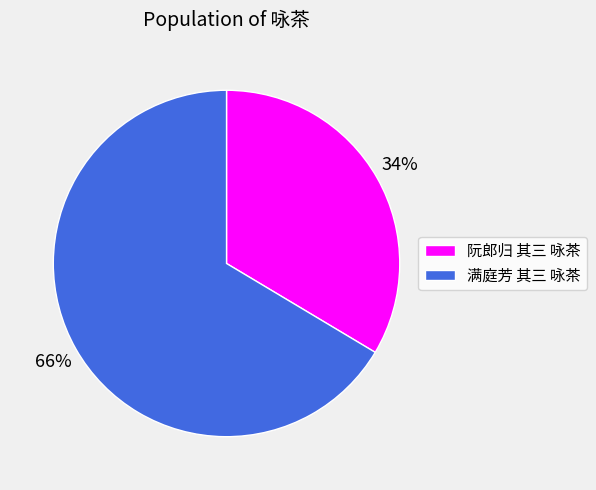

Rank the categories by value from highest to lowest.

满庭芳 其三 咏茶, 阮郎归 其三 咏茶